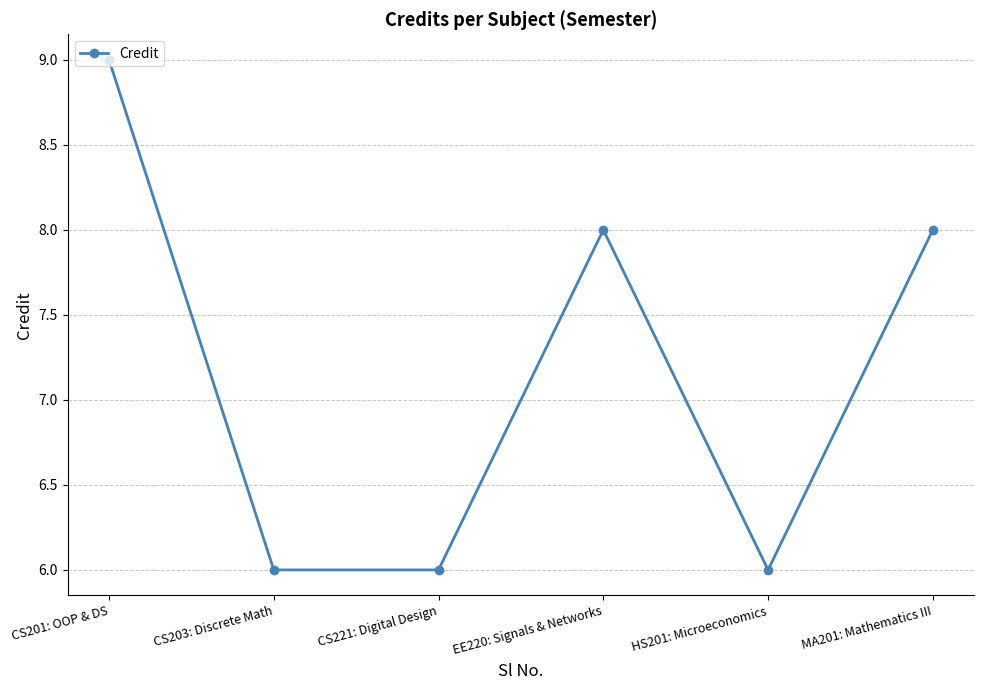

What is the maximum value shown in the chart?

9